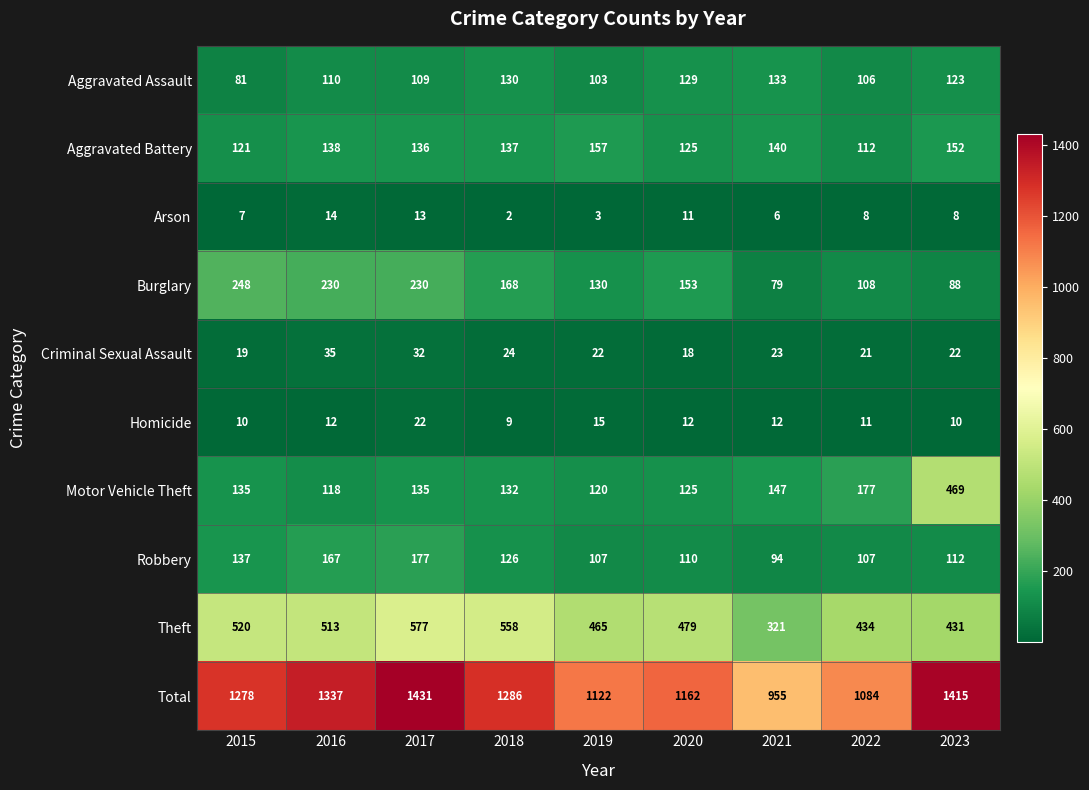

Which series has the largest range (max minus min)?

Total